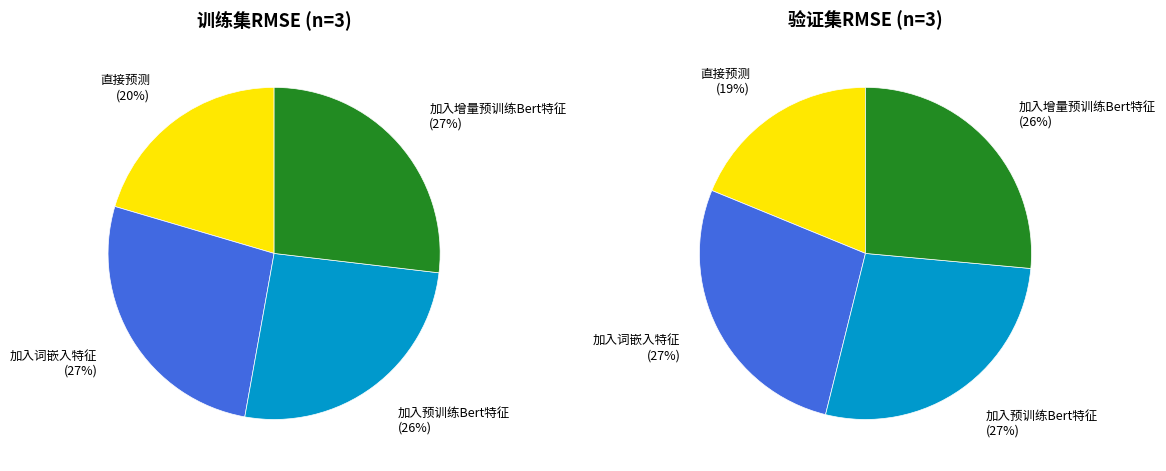

Count the number of slices in the pie.

4